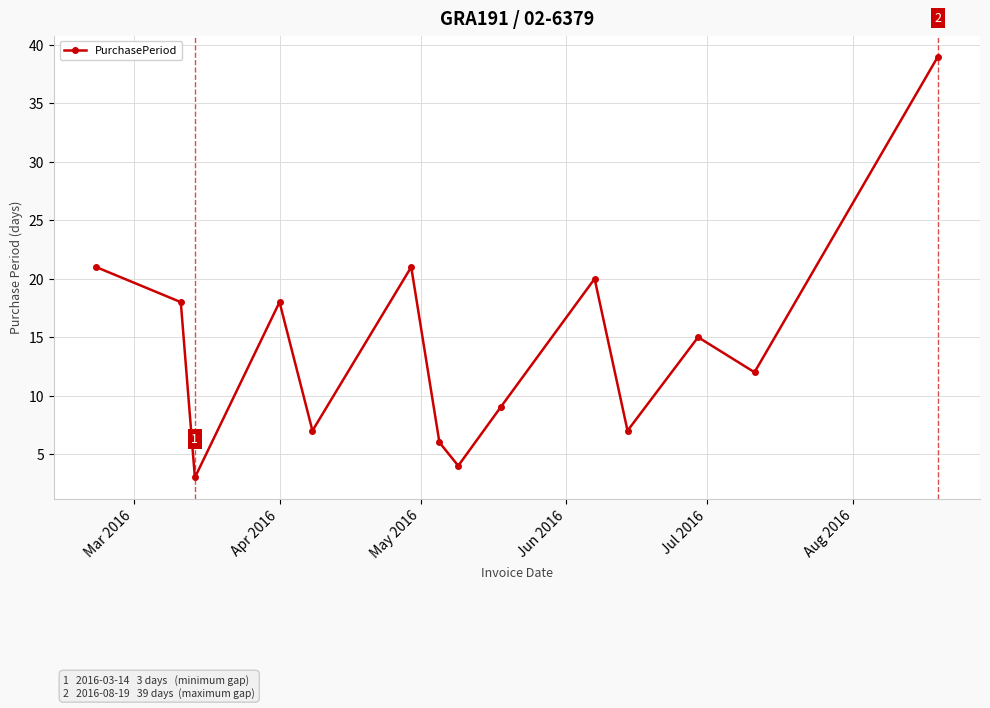

How many series are shown in this chart?

1